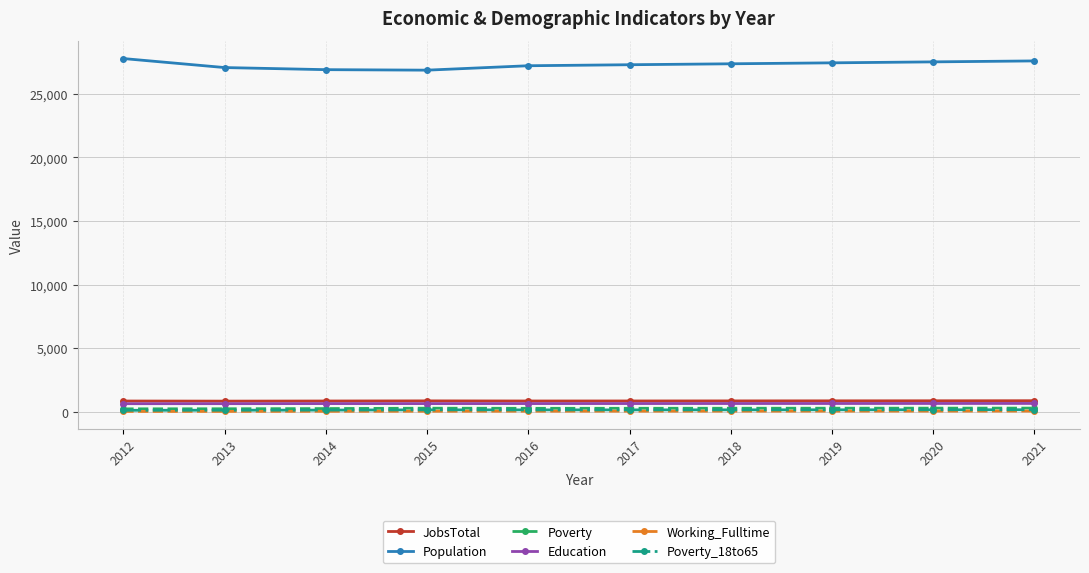

What is the sum of all JobsTotal values?

8683